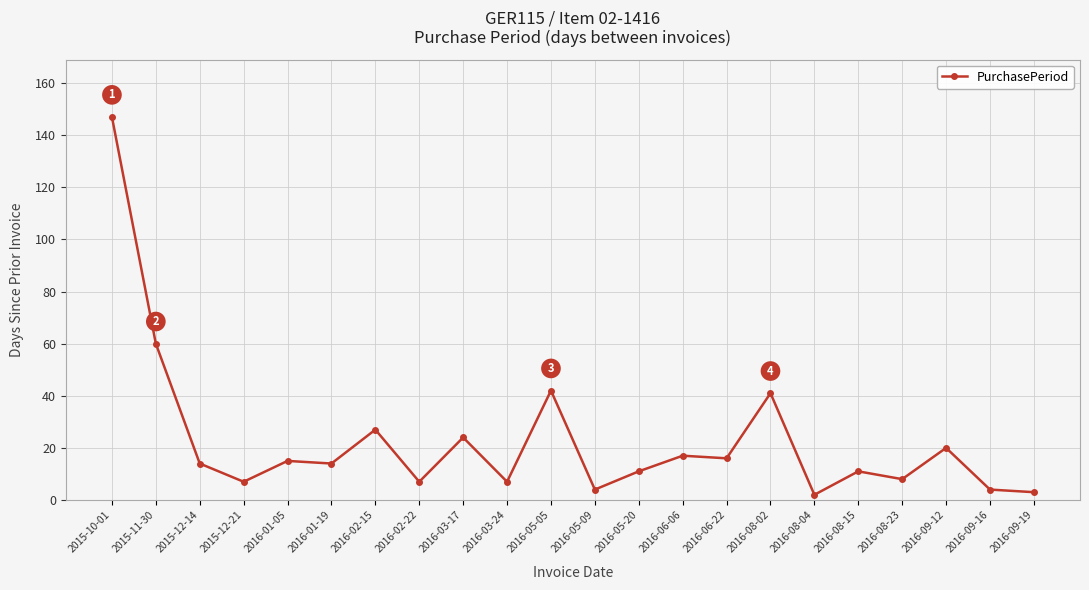

What position from the right is 2016-08-02?

7